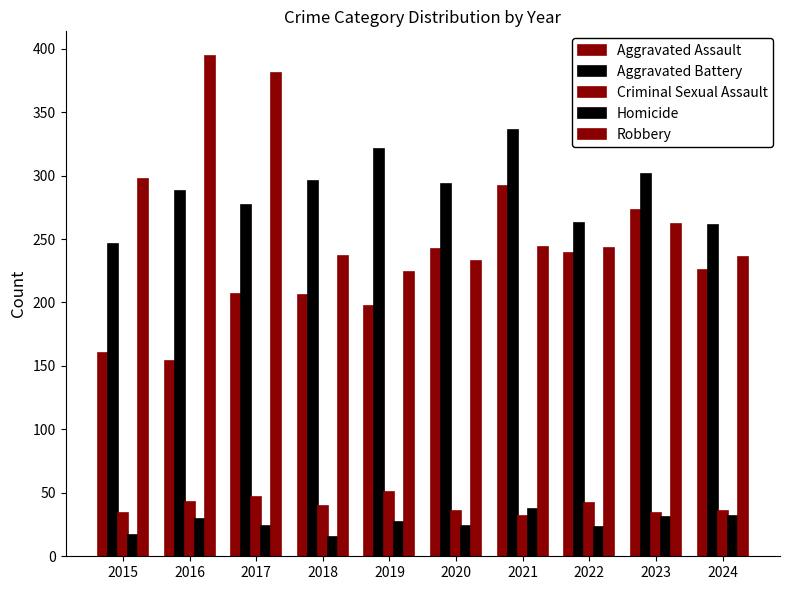

Is the value of Aggravated Battery at 2015 greater than the value of Aggravated Assault at 2024?

Yes